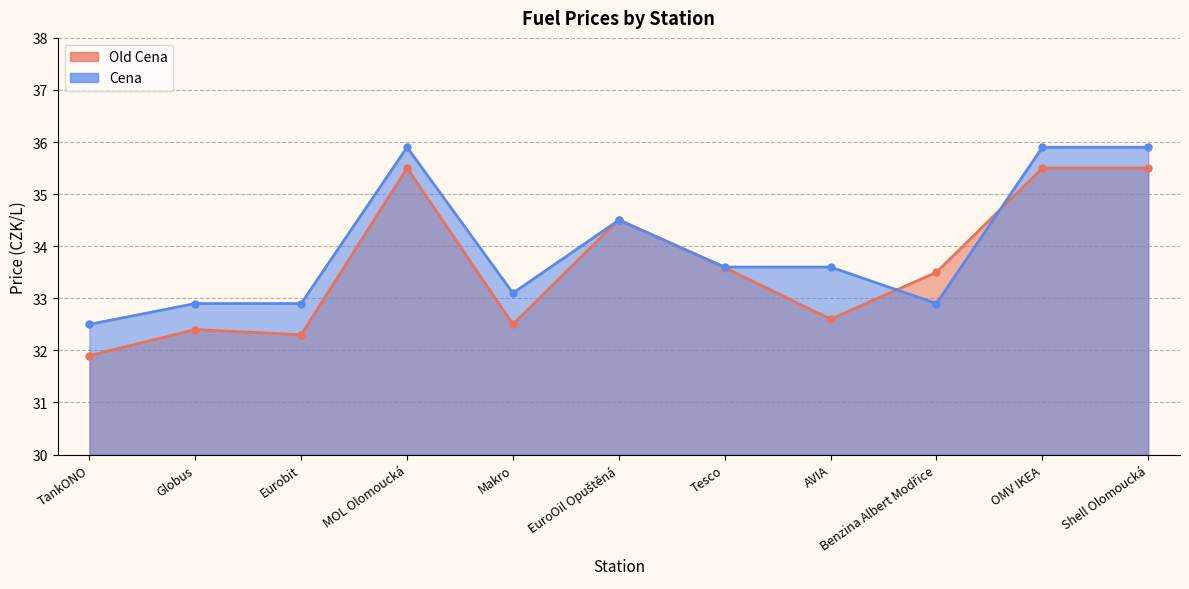

Reading left to right, extract all data points from this chart.

Old Cena: 31.9	32.4	32.3	35.5	32.5	34.5	33.6	32.6	33.5	35.5	35.5
Cena: 32.5	32.9	32.9	35.9	33.1	34.5	33.6	33.6	32.9	35.9	35.9